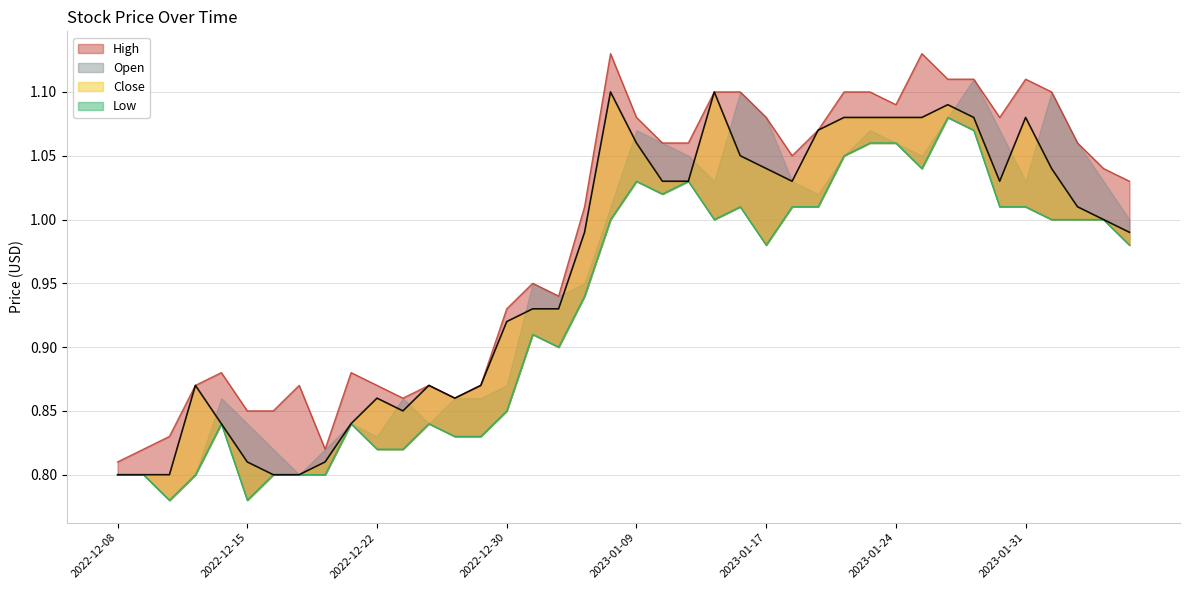

Does the chart have visible grid lines?

Yes